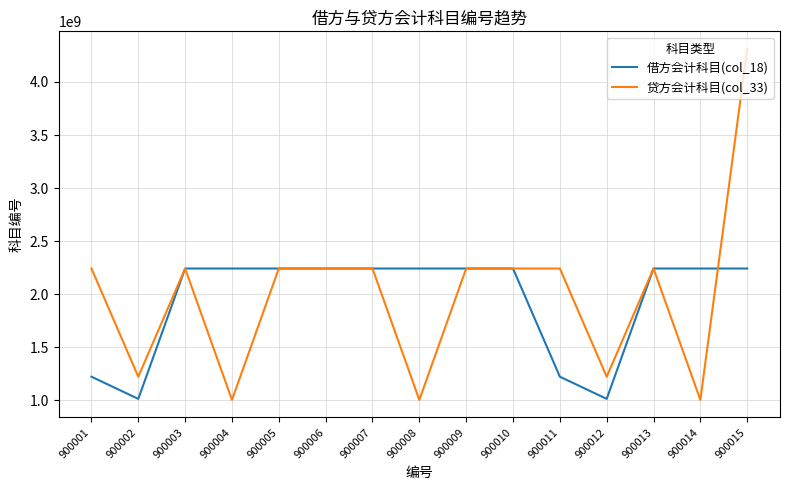

Is this an area chart (filled region under the line)?

No